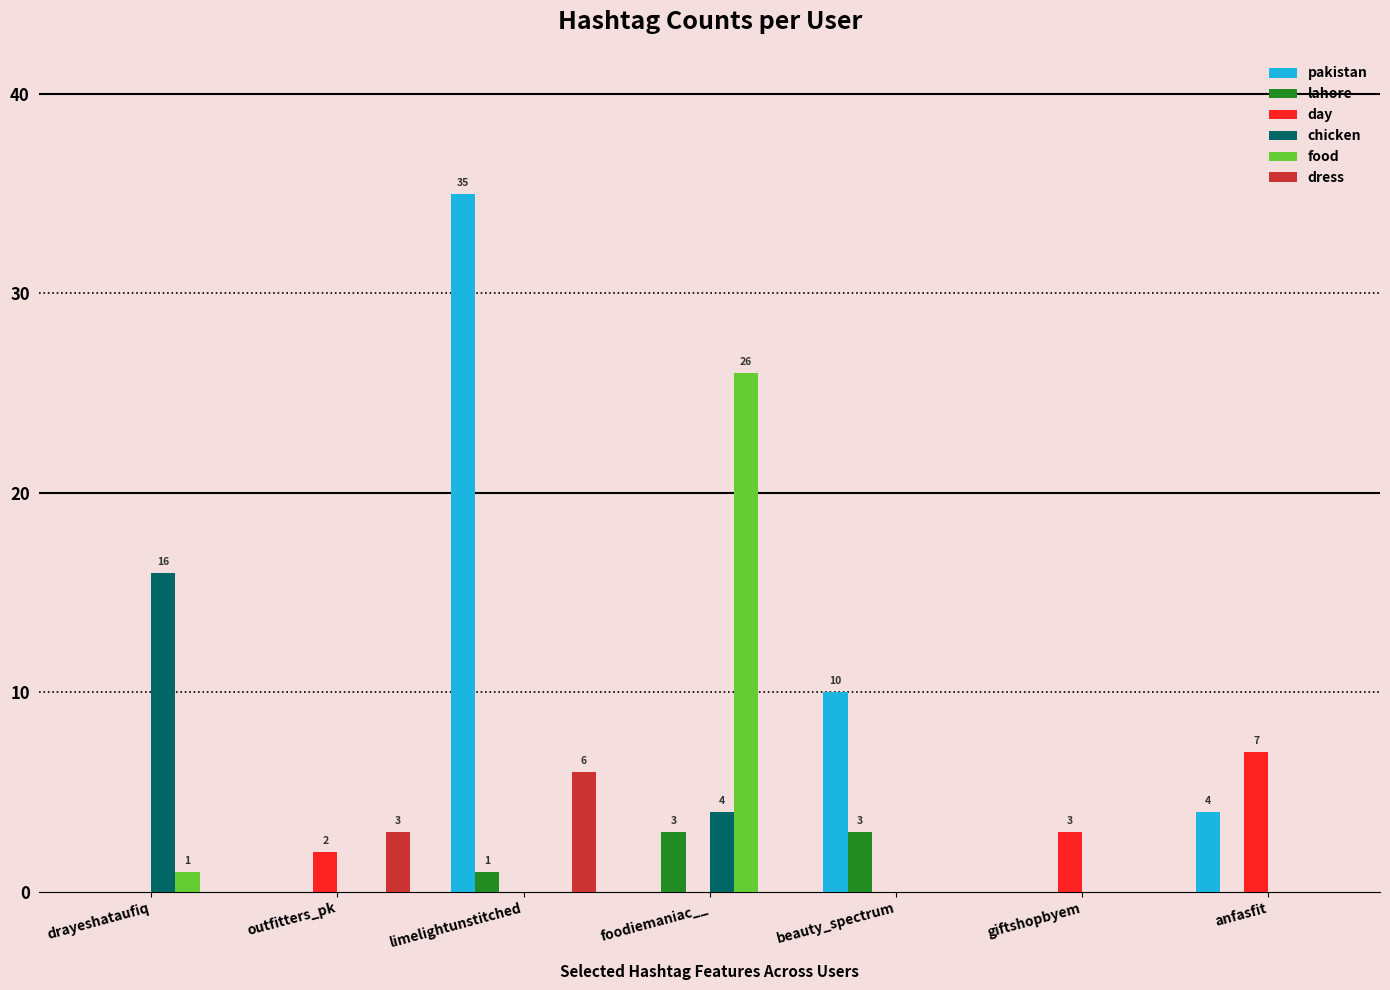

What is the total value across all series at anfasfit?

11